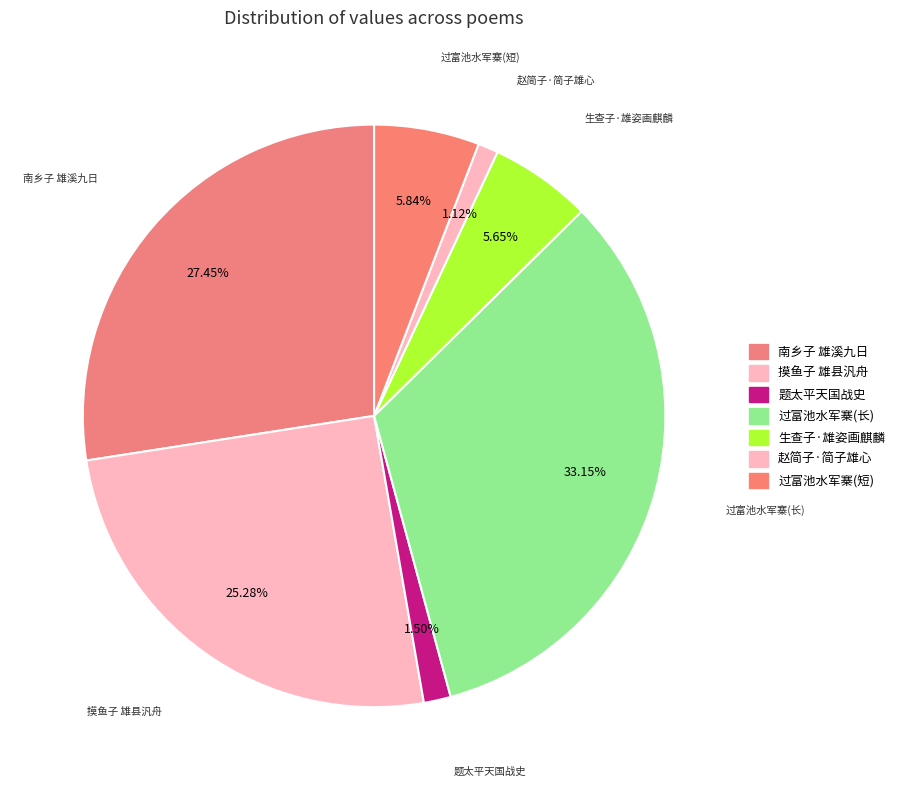

What is the ratio of the value at 摸鱼子 雄县汎舟 to the value at 赵简子·简子雄心?

22.6